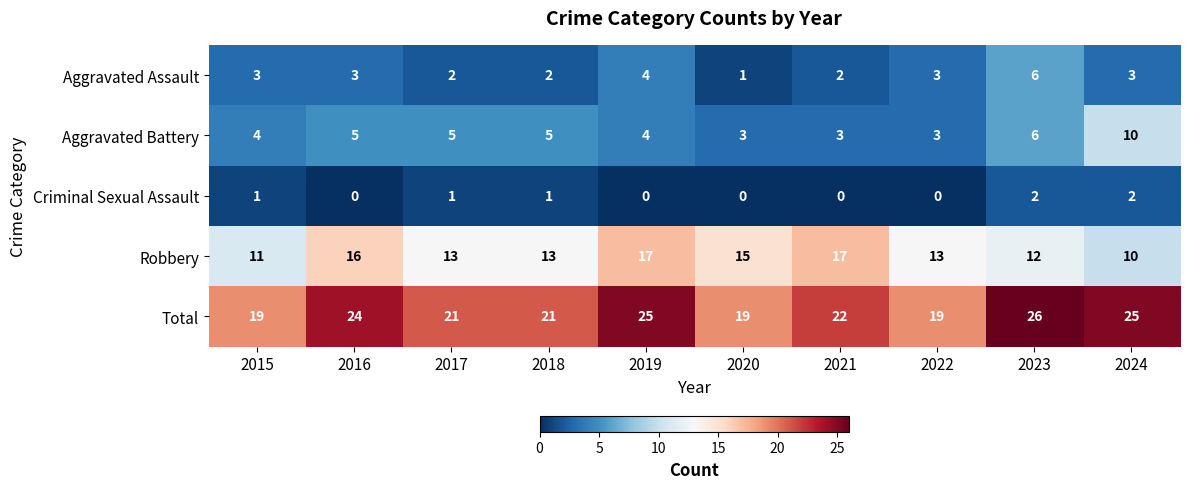

How many distinct data groups are displayed?

5